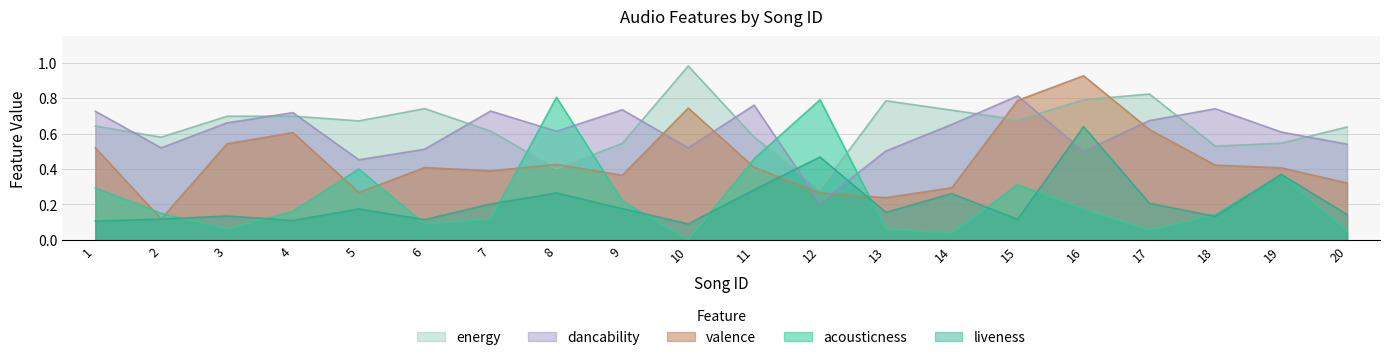

What is the sum of all dancability values?

12.2